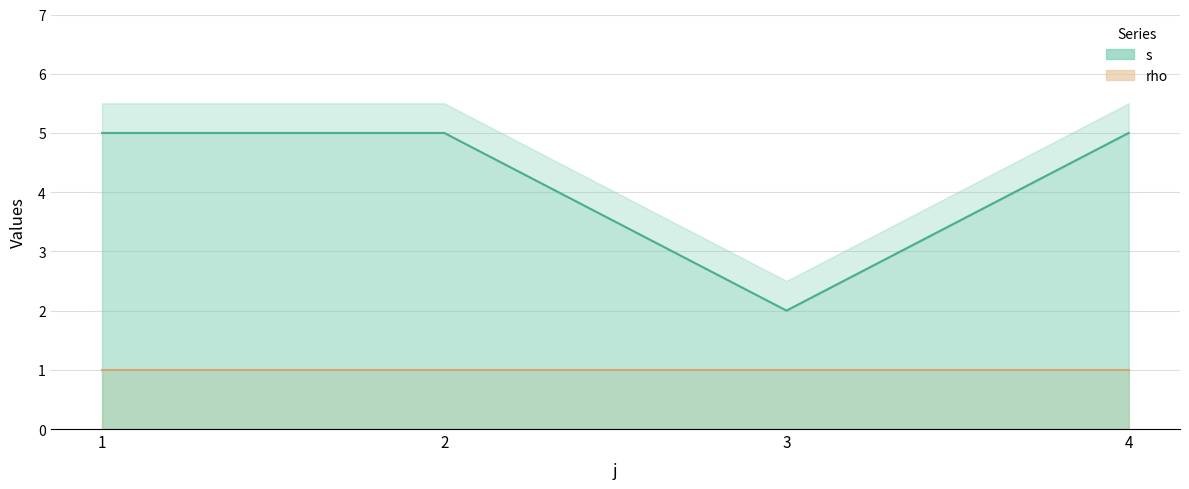

List the labels in order of value, largest first.

1, 2, 4, 3